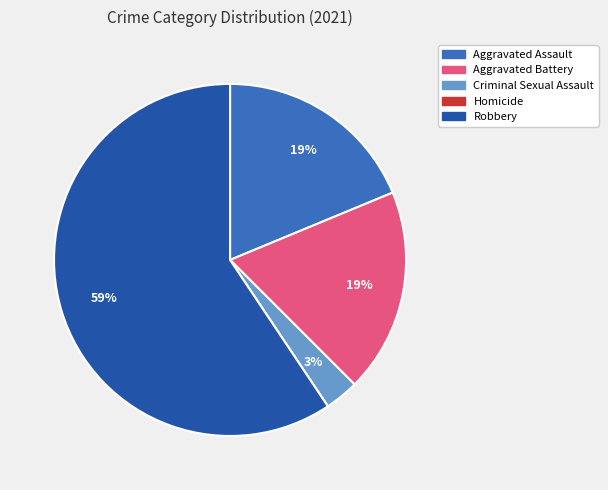

What is the largest slice in the pie chart?

Robbery